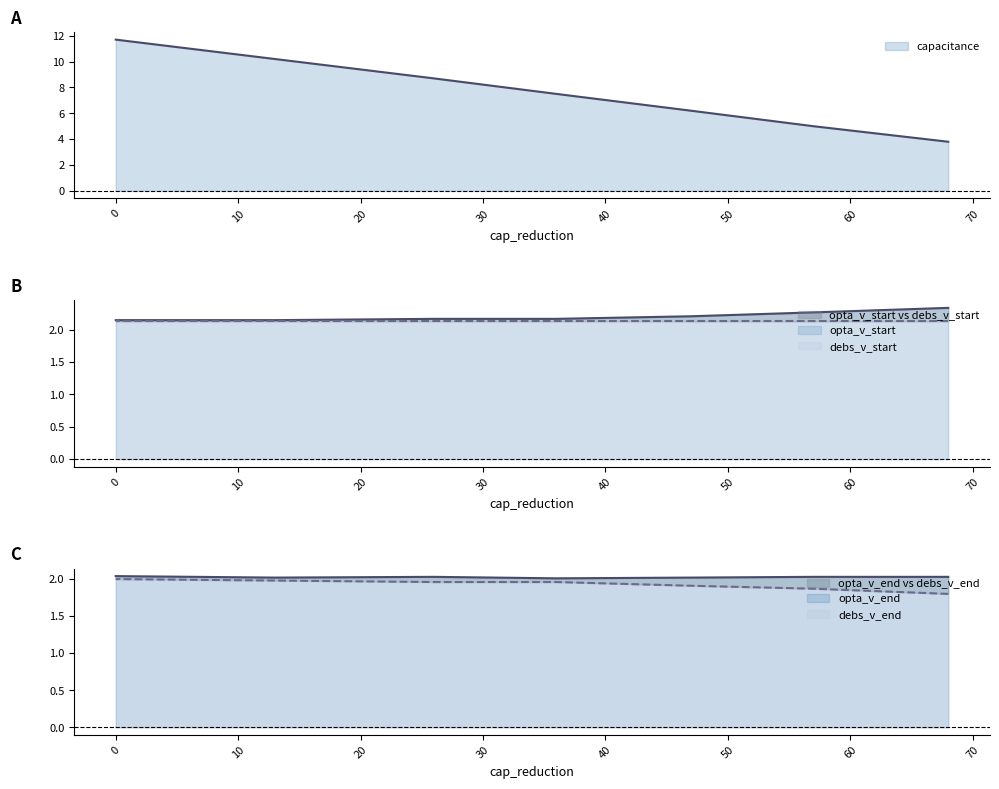

What is the difference between the highest and lowest values at 26?

6.7